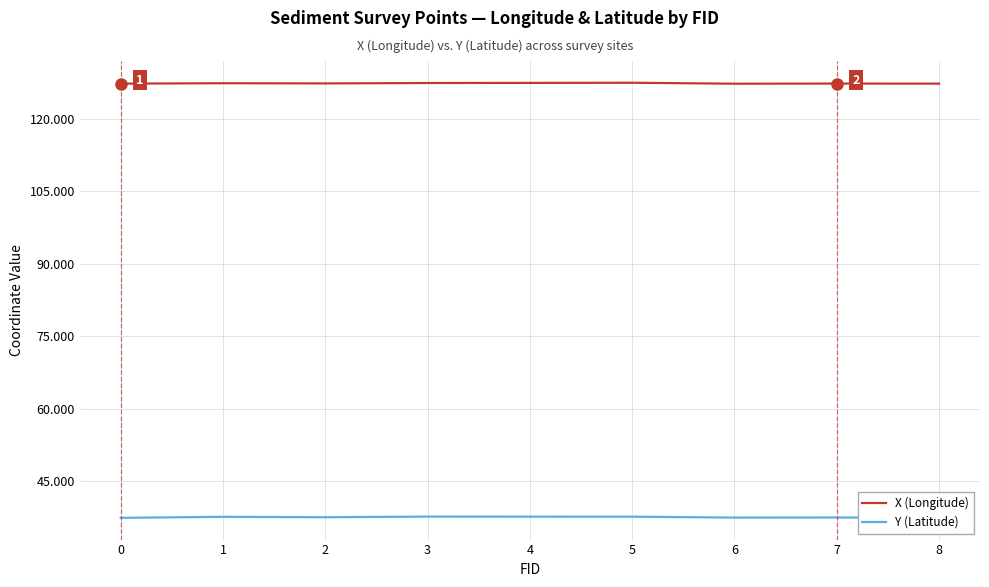

True or false: X (Longitude) and Y (Latitude) cross at least once.

False